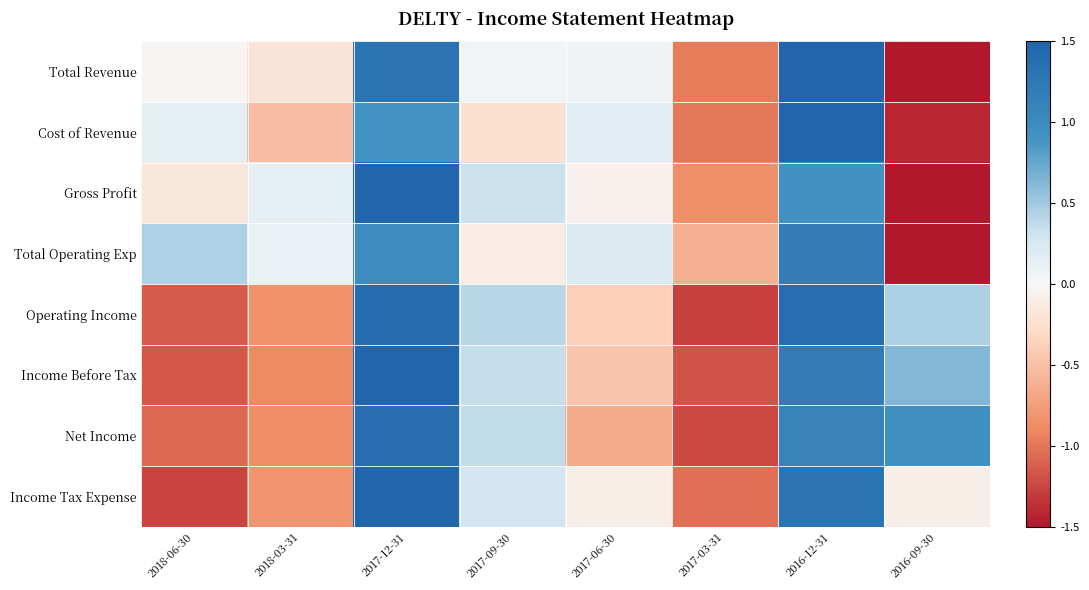

Count the number of categories in the chart.

8